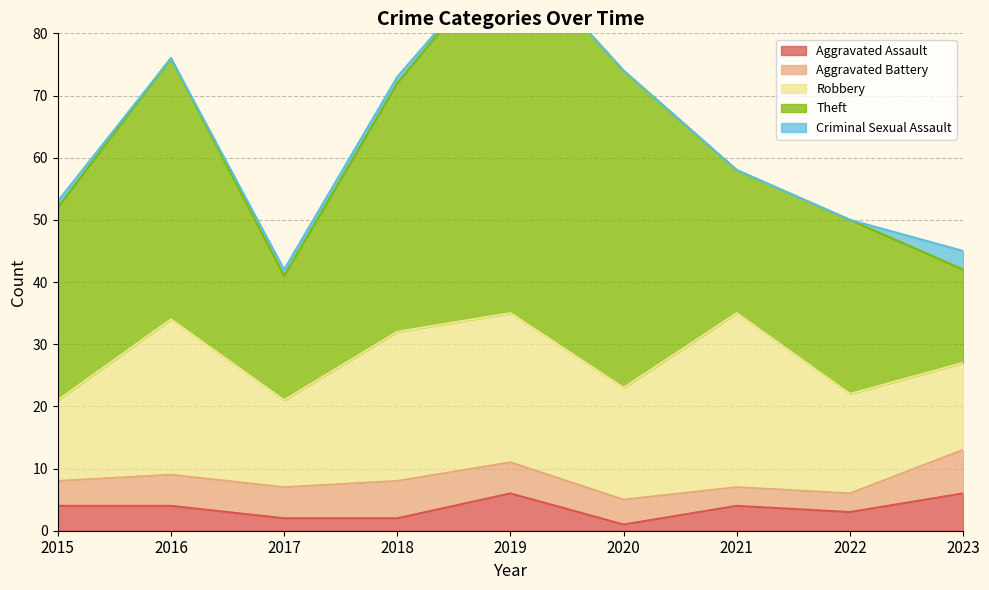

What is the total value across all series at 2017?

42